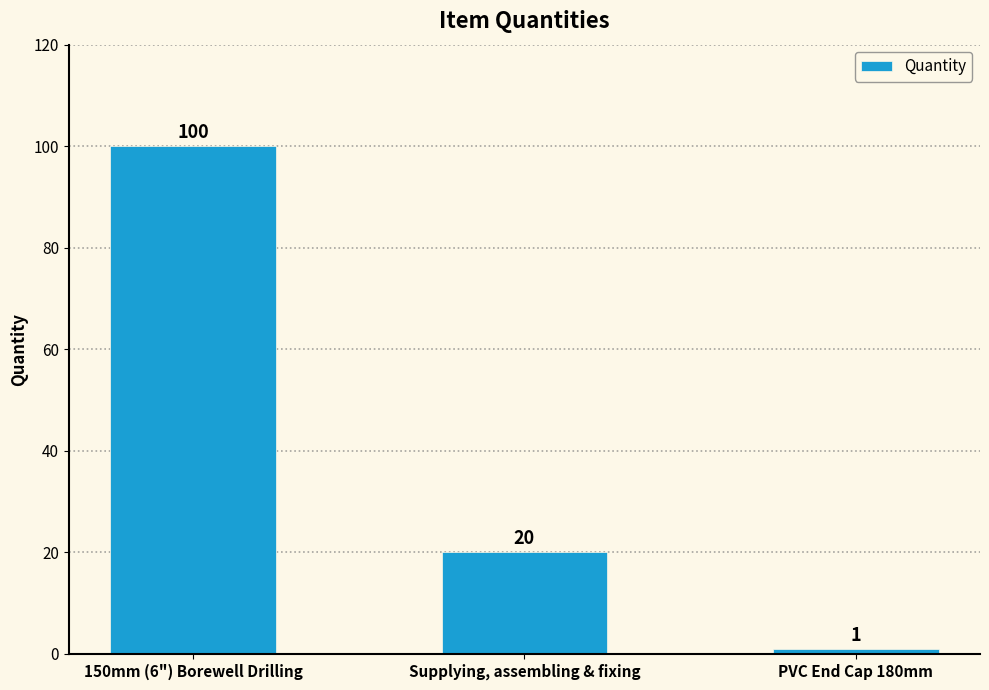

What is the value of the 3rd bar from the left?

1